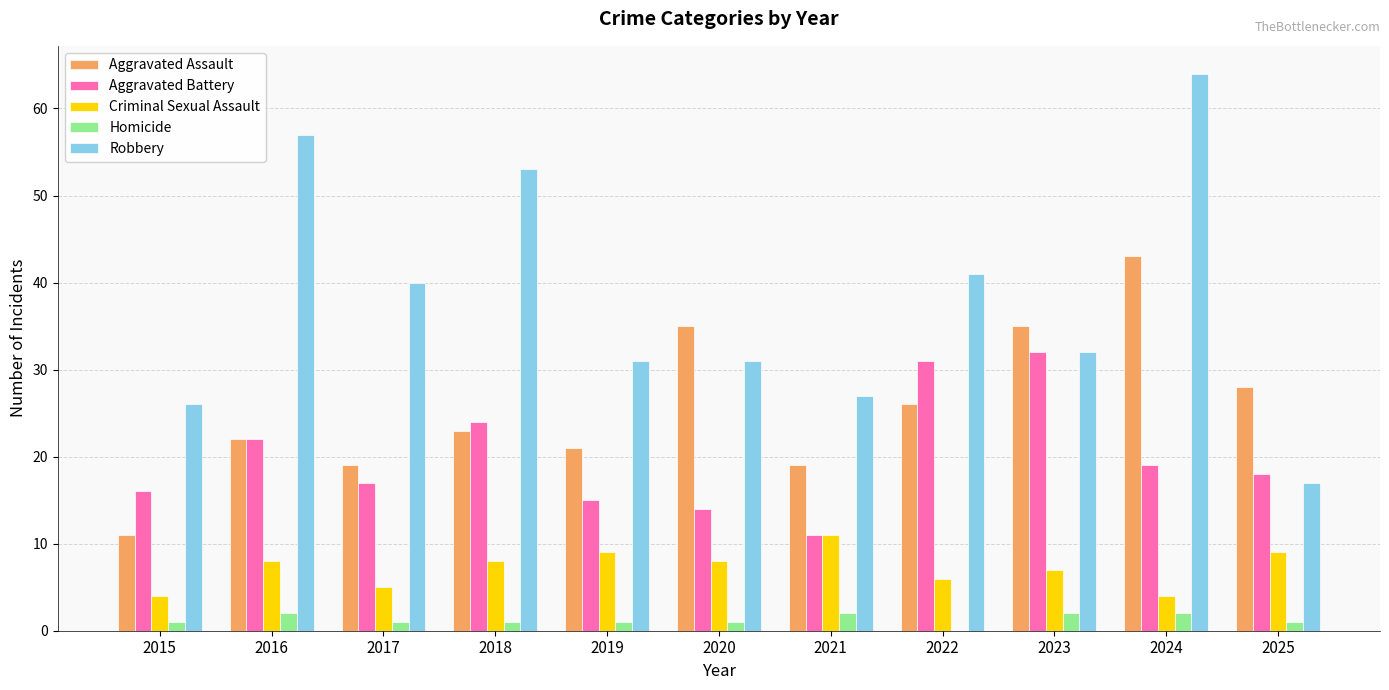

Which category has the highest value in the Aggravated Assault series?

2024